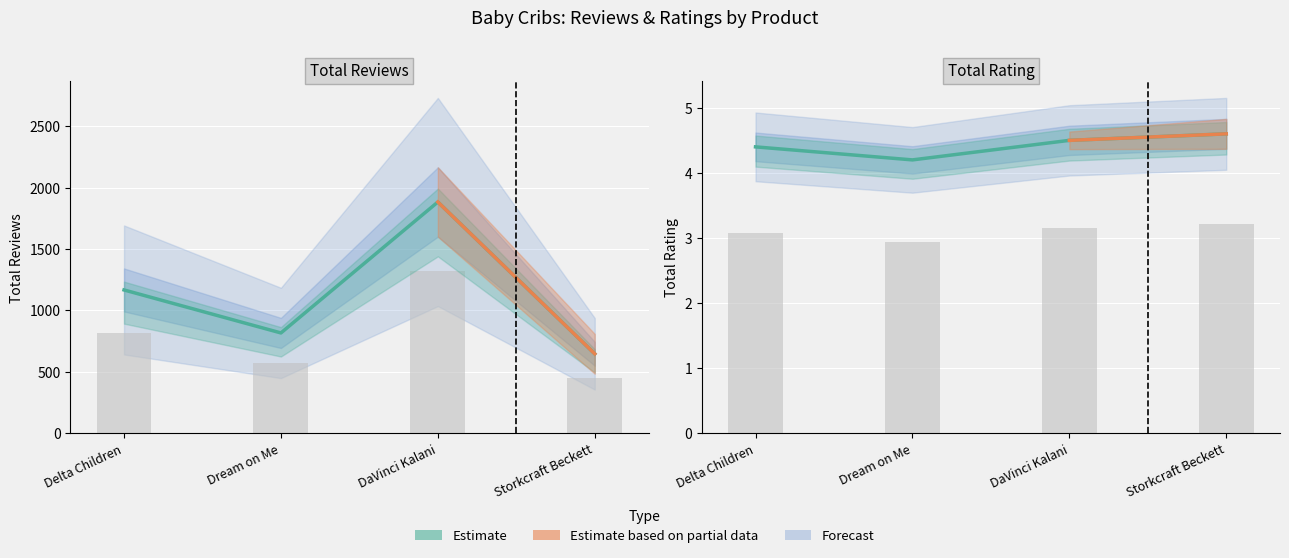

The totalRating series shows 4.2 at Dream on Me. True or false?

True